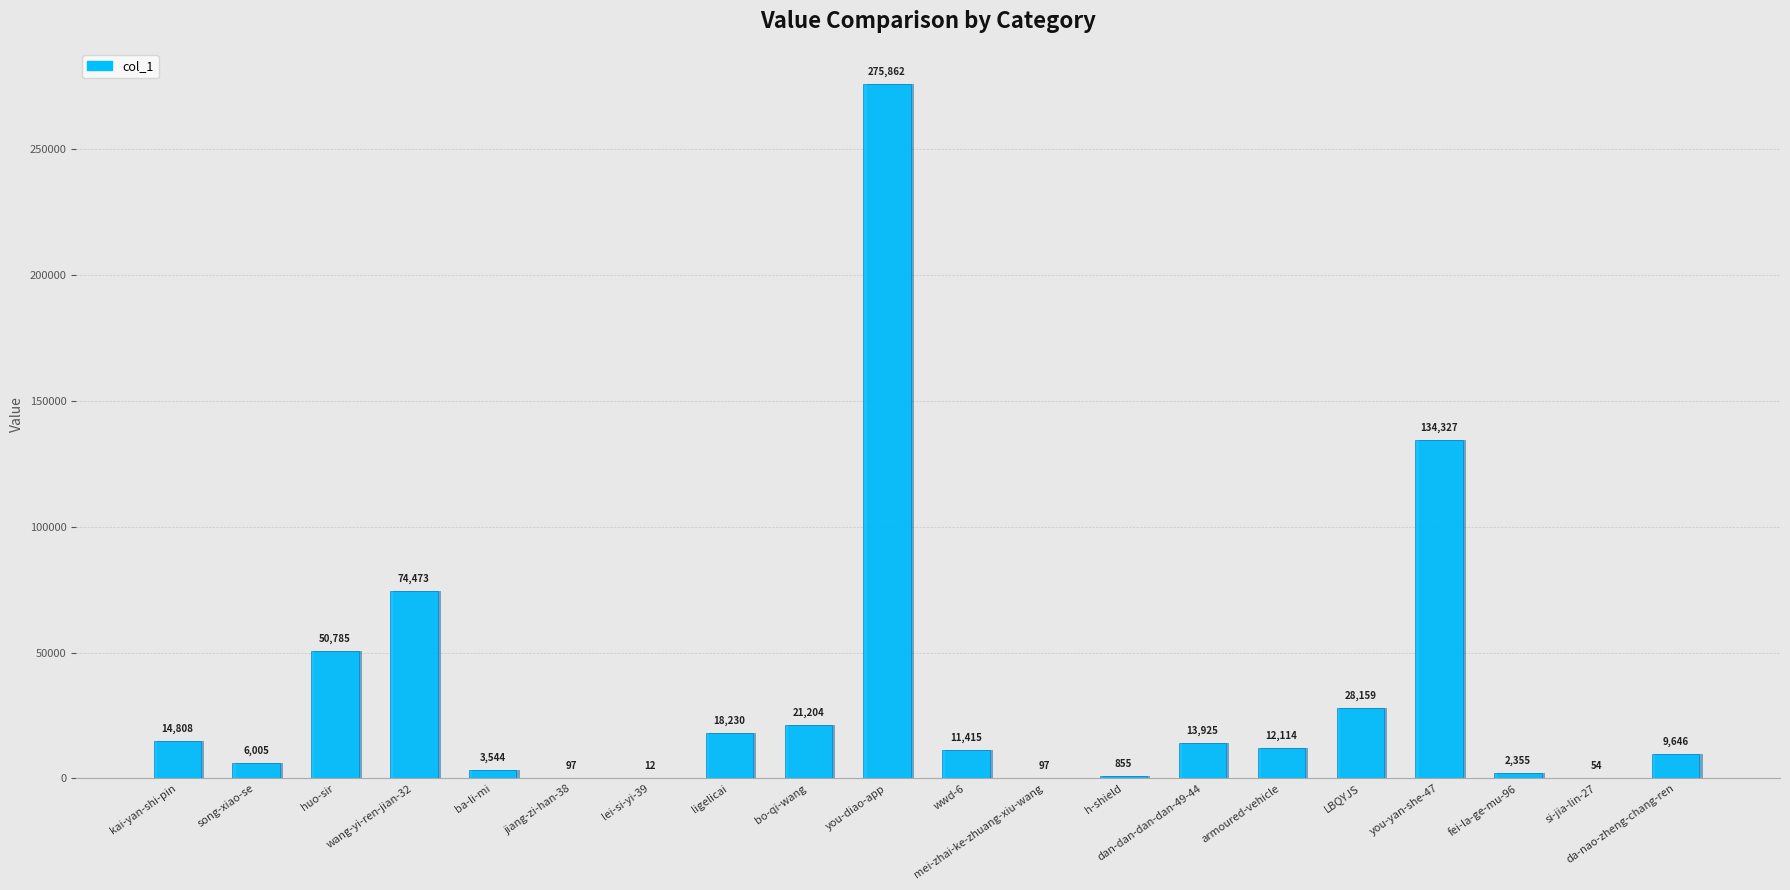

How many data points are above 12114?

9